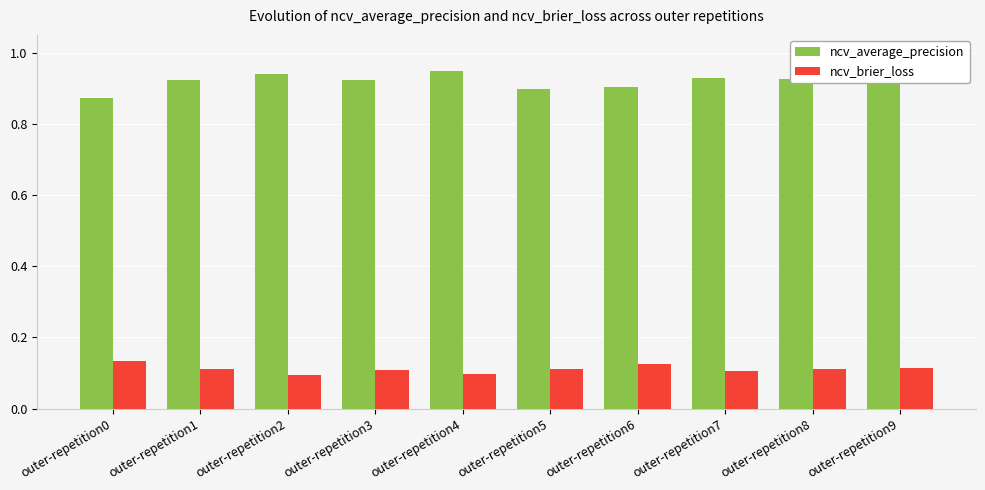

What are all the series names shown in the legend?

ncv_average_precision, ncv_brier_loss